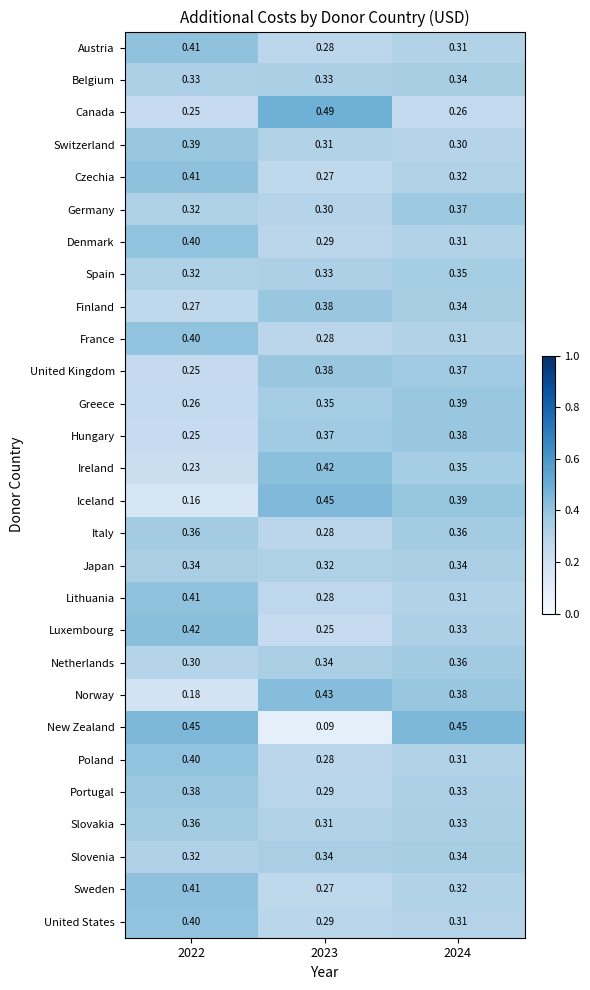

Is the value of Lithuania at 2024 greater than the value of Luxembourg at 2022?

No